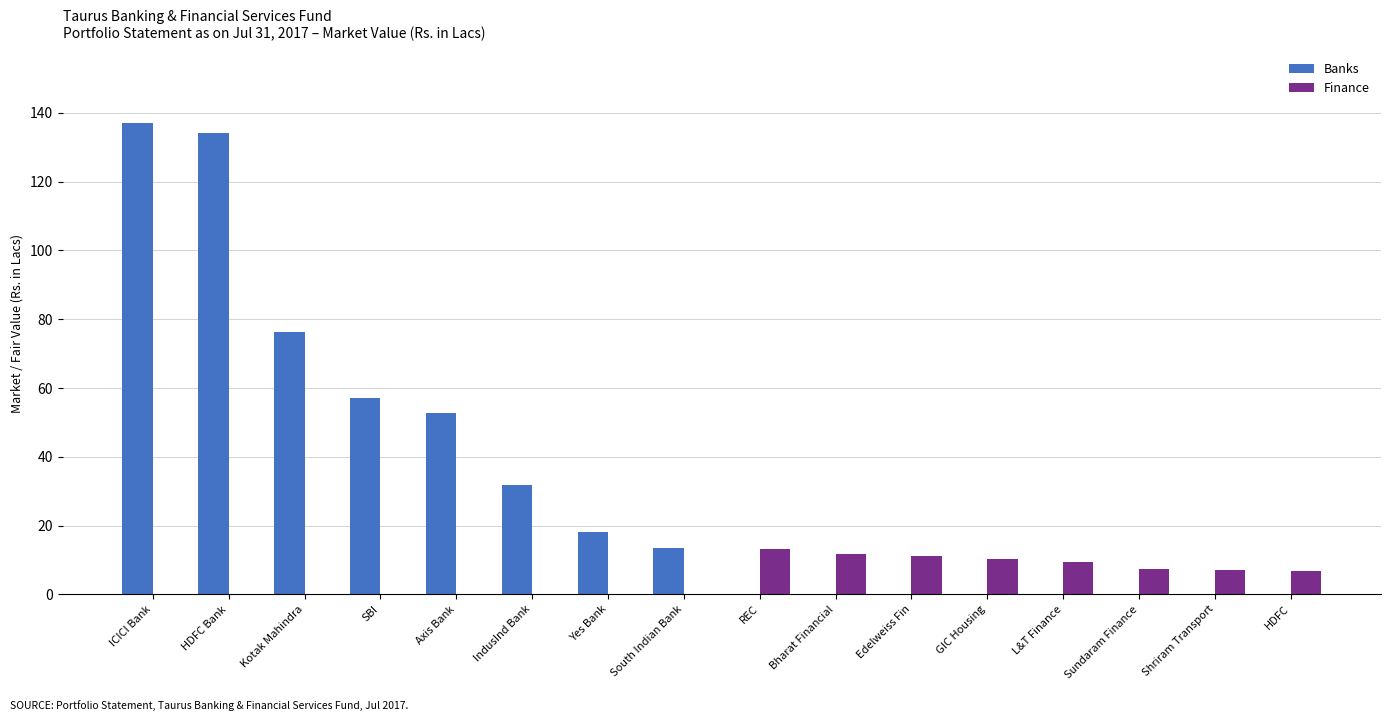

What is the total value across all series at SBI?

57.2